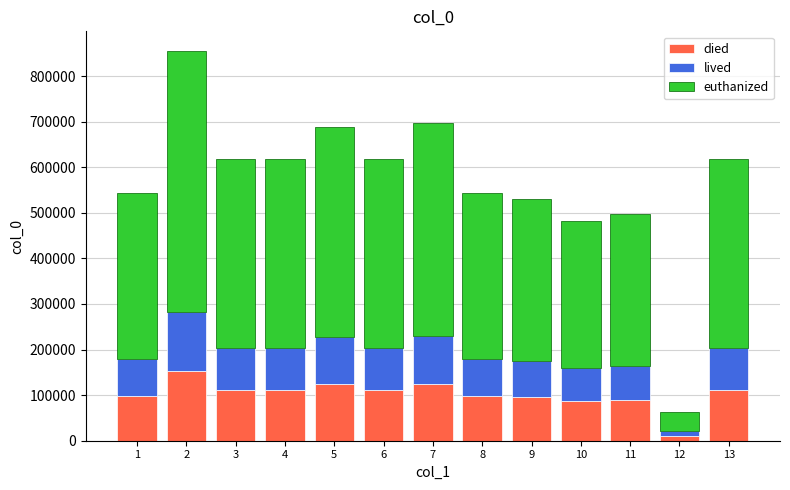

How many bars are there in total?

13